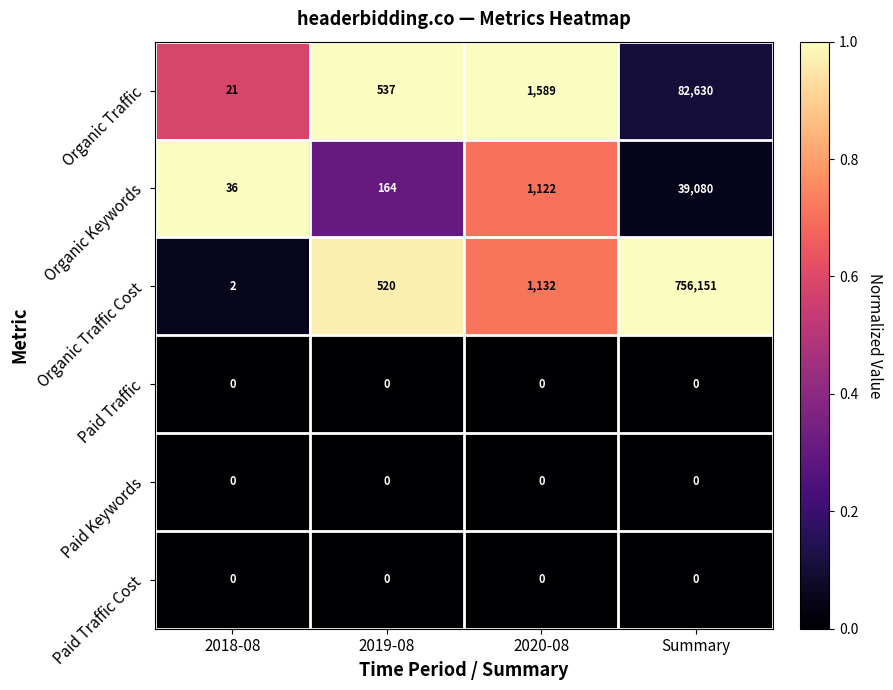

What is the sum of all Organic Keywords values?

40402